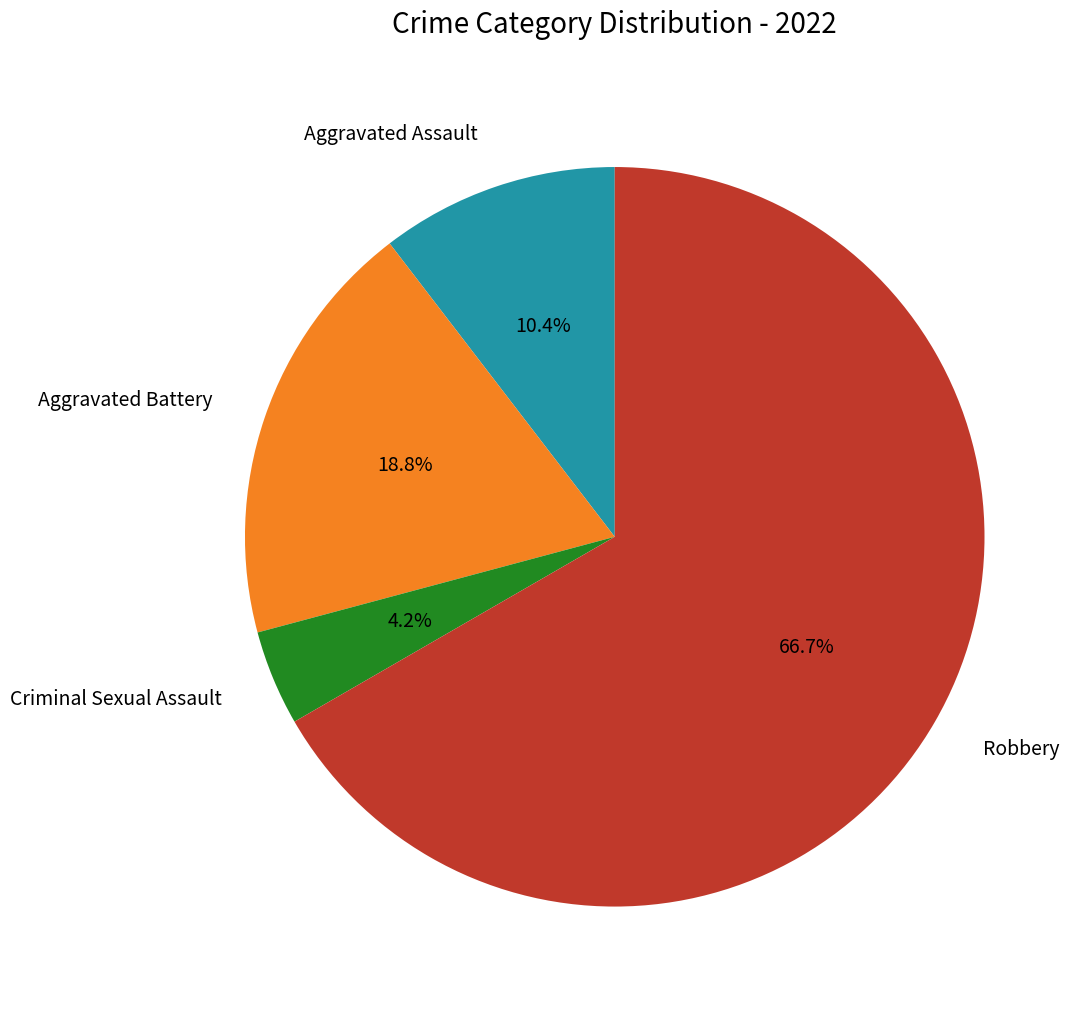

How many segments does this pie chart have?

4